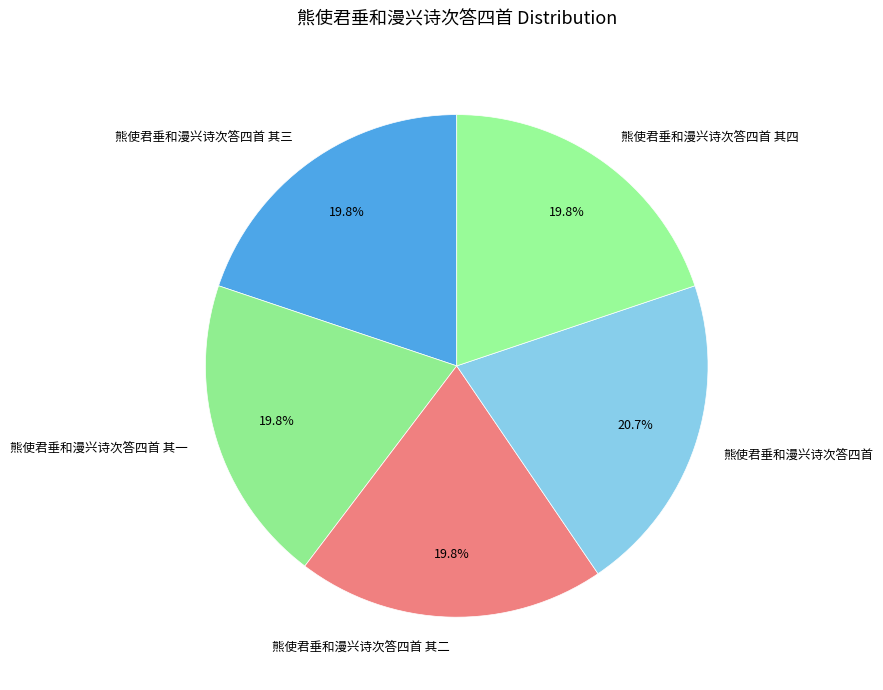

True or false: 熊使君垂和漫兴诗次答四首 其一 accounts for 28% of the total.

False